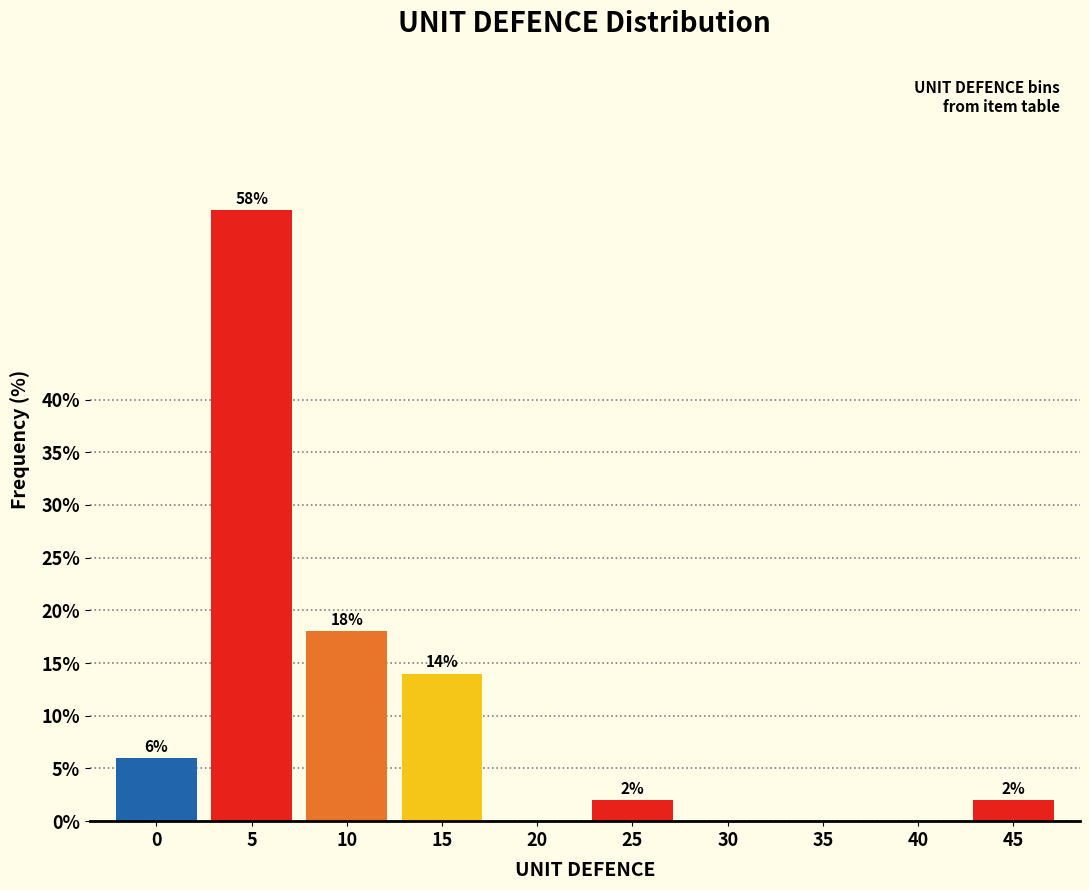

Reading left to right, what are all the values shown in this chart?

0=6.0	5=58.0	10=18.0	15=14.0	20=0.0	25=2.0	30=0.0	35=0.0	40=0.0	45=2.0